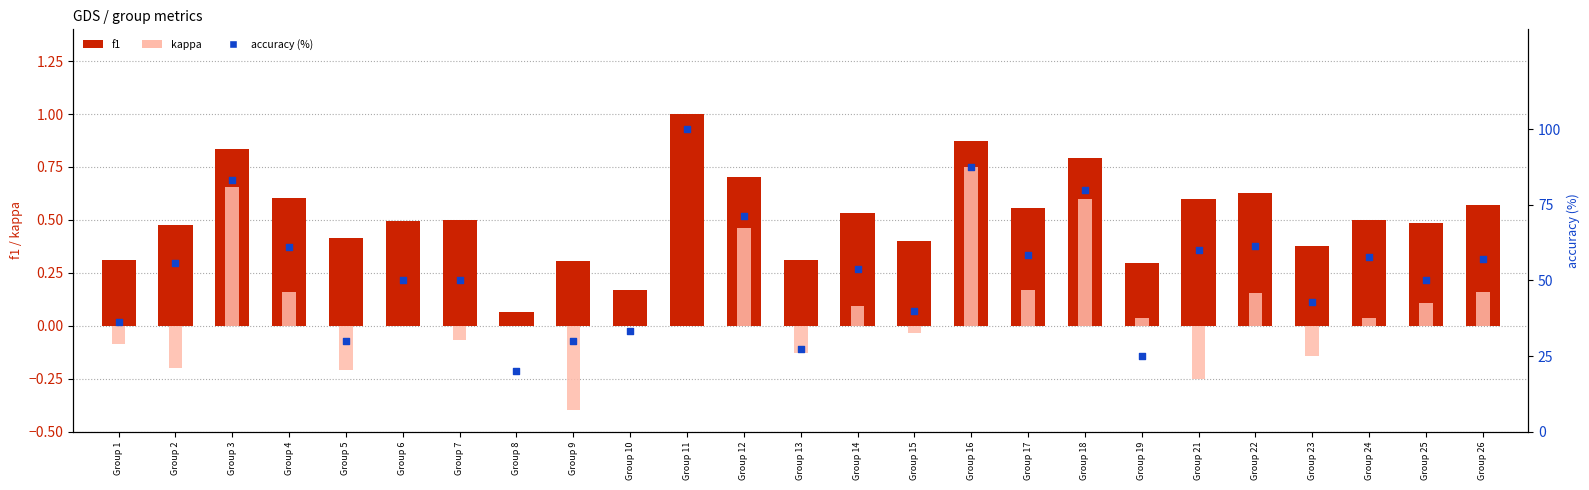

Which series has the widest spread of Y values?

accuracy (%)